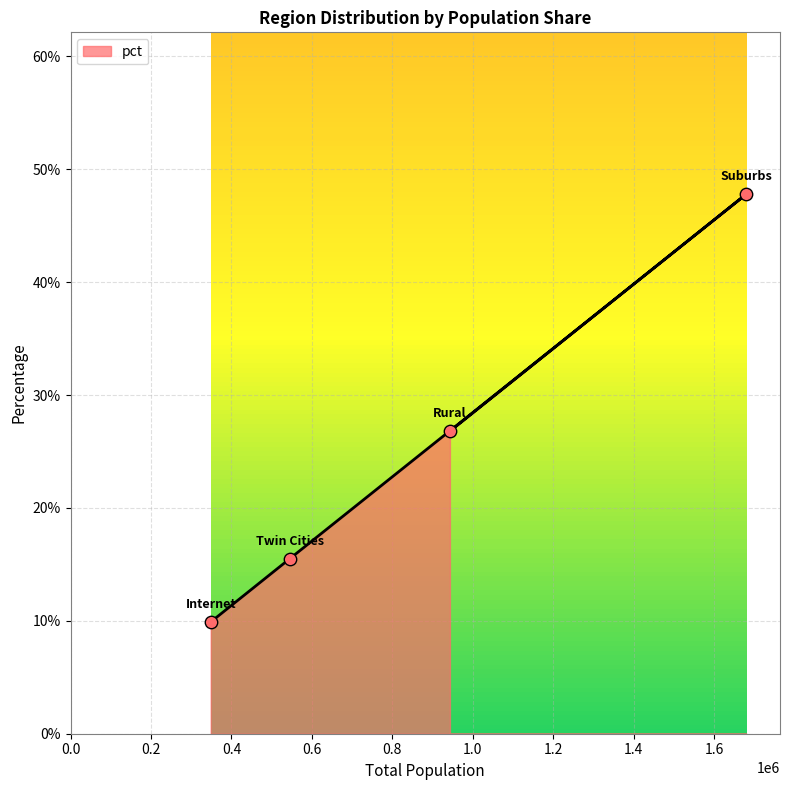

What is the change in value from Internet to Suburbs?

+0.4